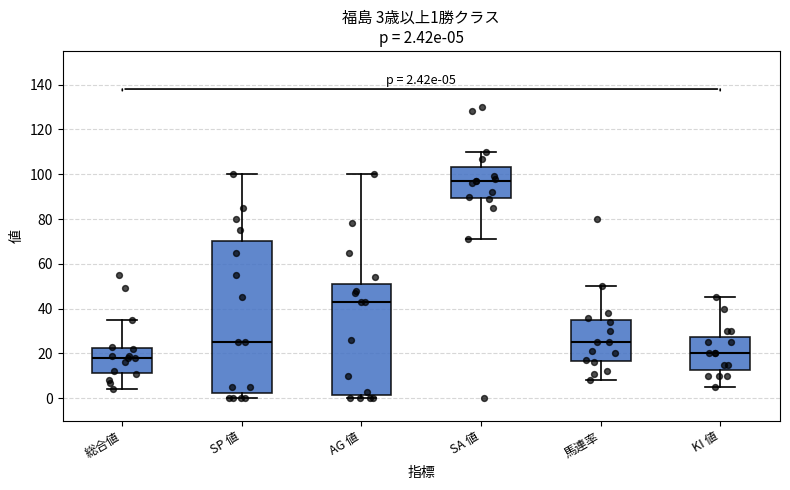

Which box has the lowest median line?

総合値